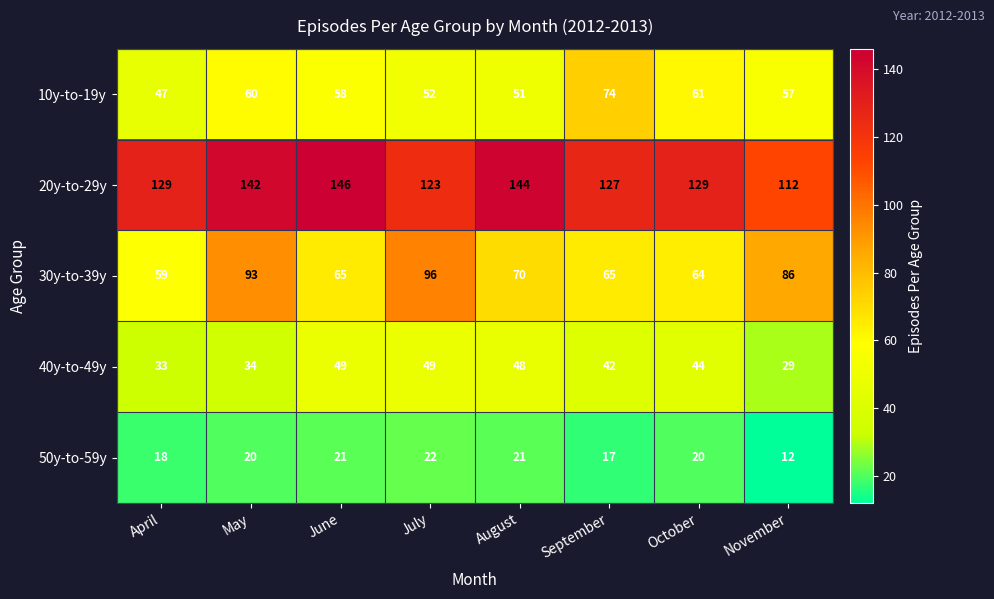

What is the difference between the highest and lowest values at June?

125